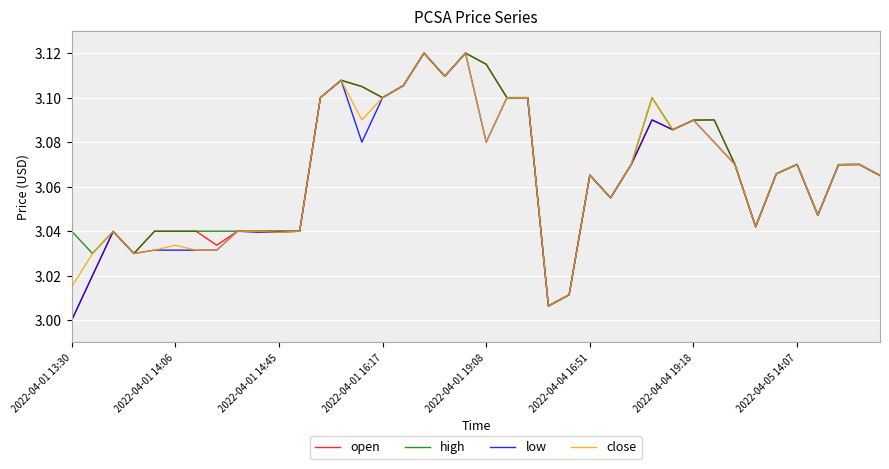

List the series in order of their overall mean, highest first.

high, open, close, low